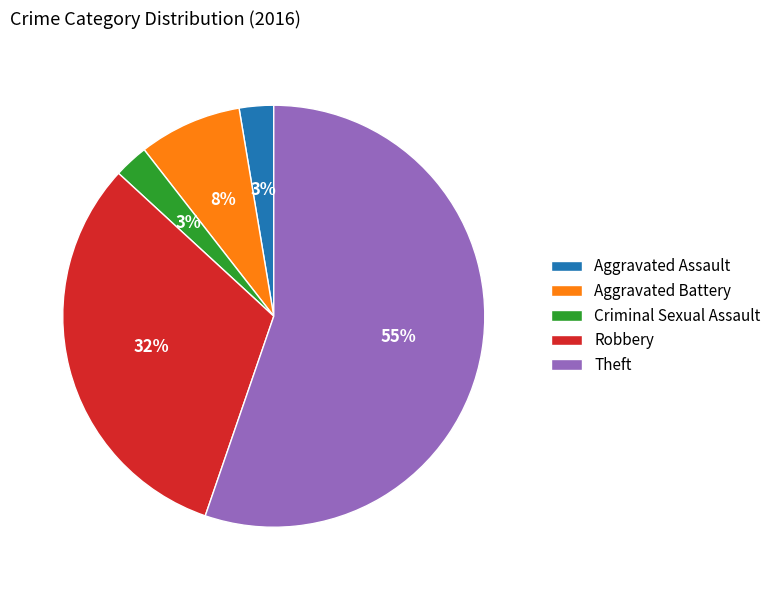

To the nearest percent, what percentage of the pie is Aggravated Battery?

8%